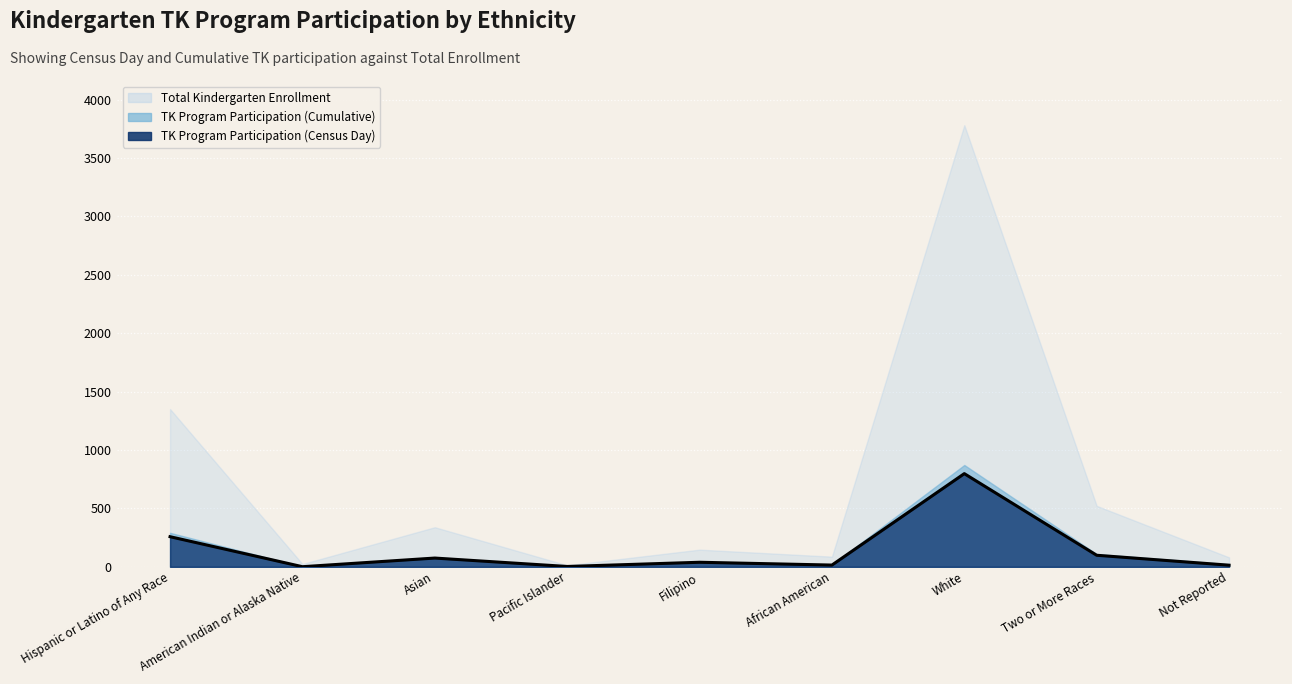

List the labels in order of value, smallest first.

American Indian or Alaska Native, Pacific Islander, Not Reported, African American, Filipino, Asian, Two or More Races, Hispanic or Latino of Any Race, White